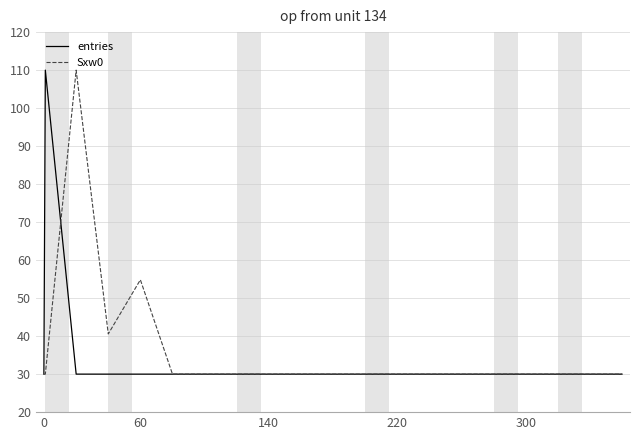

What is the highest value of the Sxw0 series?

110.0